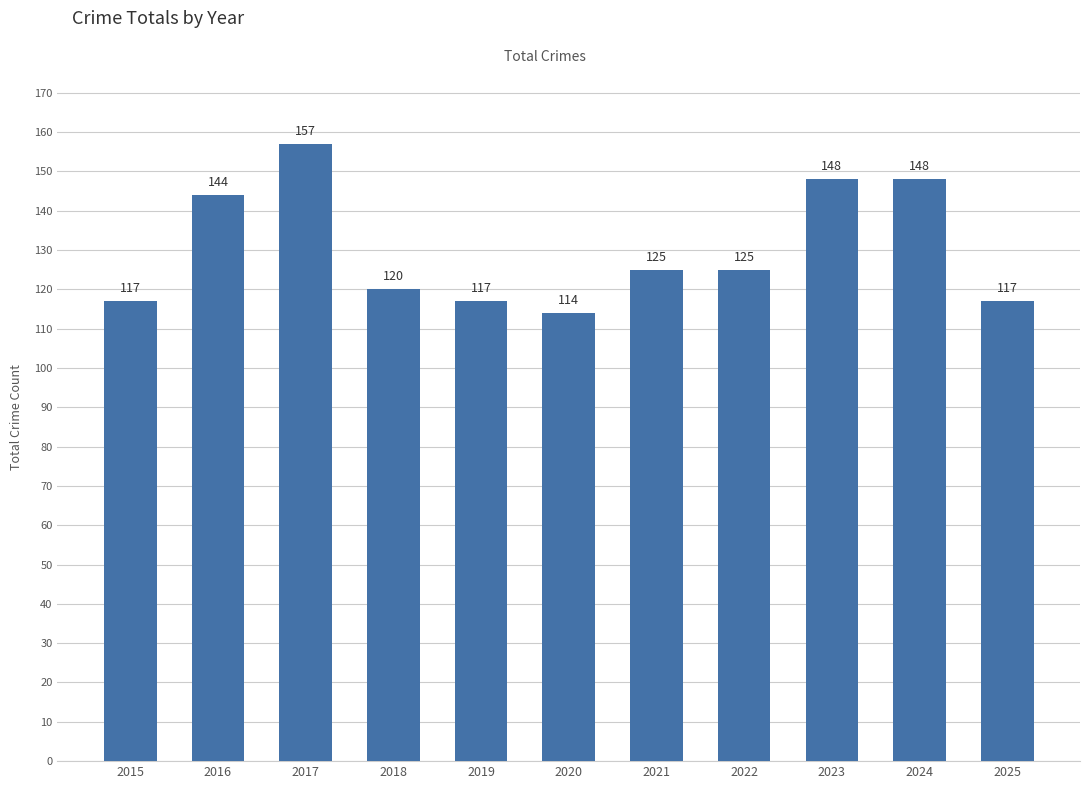

Is it true that the value at 2021 is 125?

True